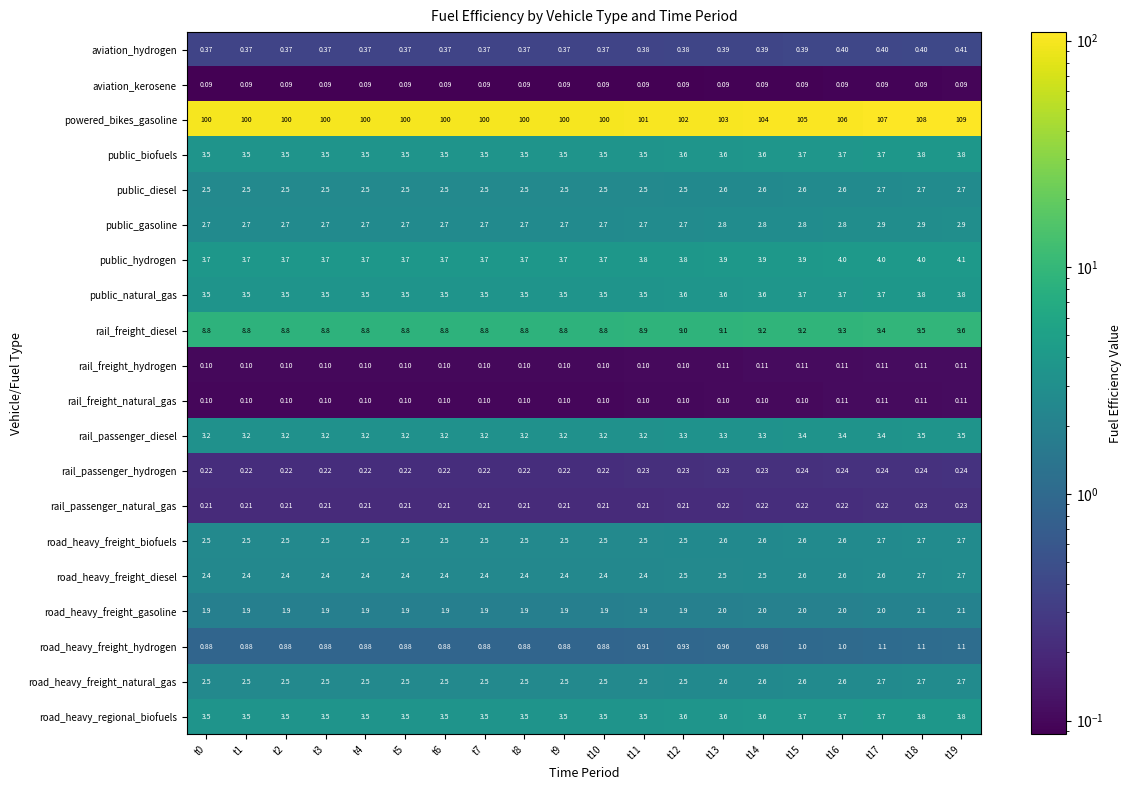

Is the value of rail_freight_diesel at t2 greater than the value of aviation_hydrogen at t19?

Yes